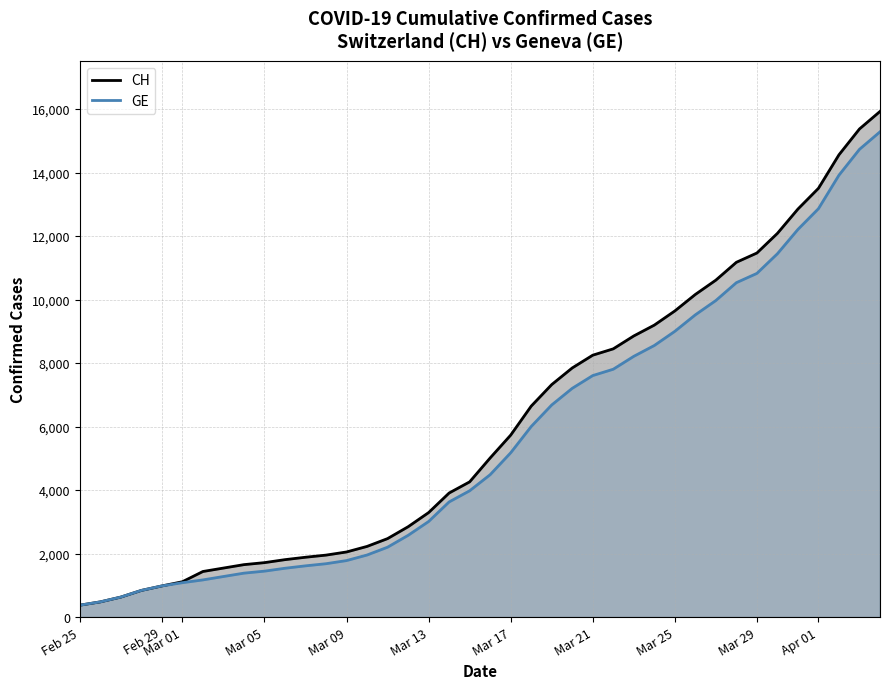

The value of CH at Mar 09 is 2051. True or false?

True